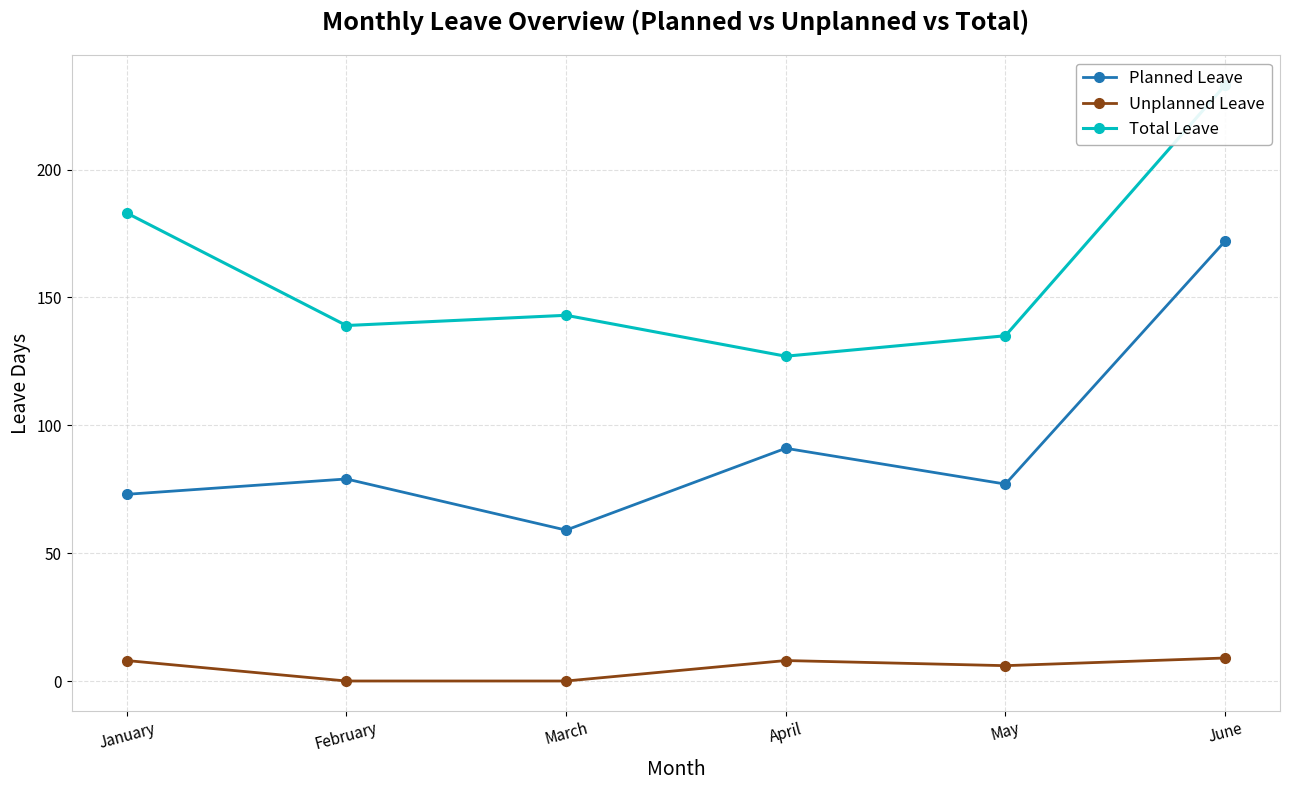

What is the greatest value displayed?

233